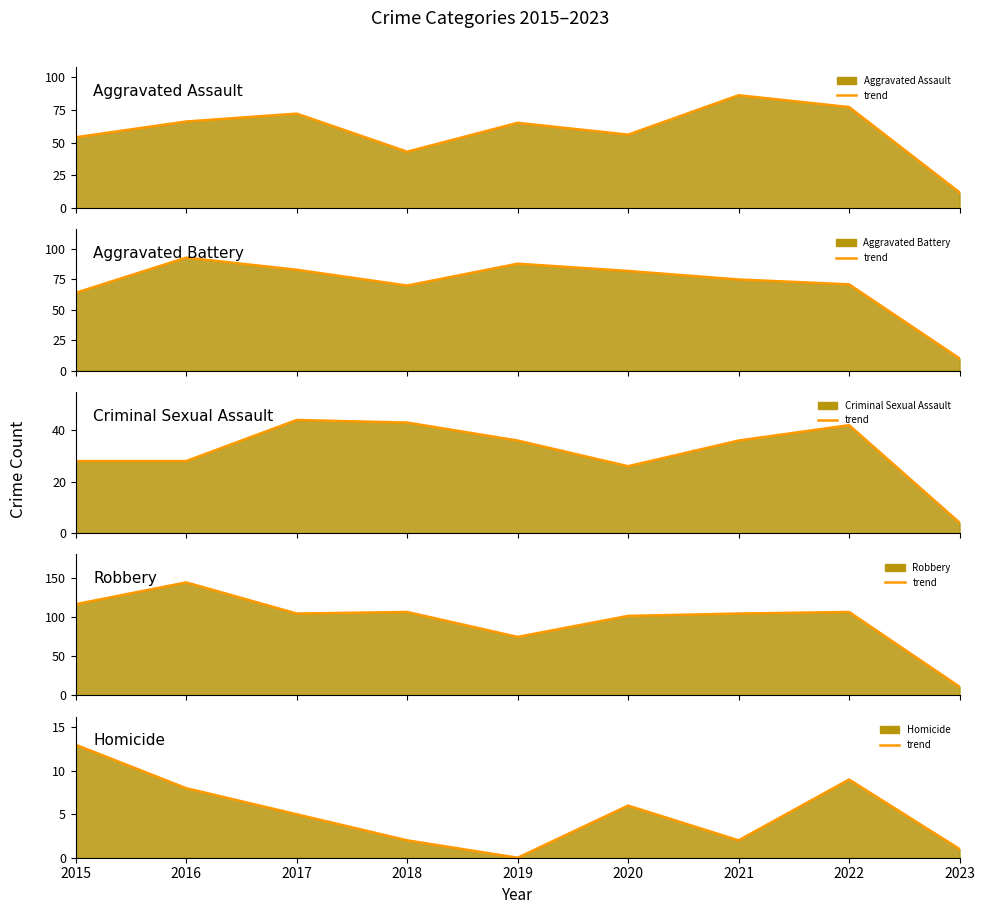

Reading left to right, what are all the values shown in this chart?

Aggravated Assault (trend): 2015=54	2016=66	2017=72	2018=43	2019=65	2020=56	2021=86	2022=77	2023=12
Aggravated Battery (trend): 2015=64	2016=93	2017=83	2018=70	2019=88	2020=82	2021=75	2022=71	2023=10
Criminal Sexual Assault (trend): 2015=28	2016=28	2017=44	2018=43	2019=36	2020=26	2021=36	2022=42	2023=4
Robbery (trend): 2015=117	2016=145	2017=105	2018=107	2019=75	2020=102	2021=105	2022=107	2023=11
Homicide (trend): 2015=13	2016=8	2017=5	2018=2	2019=0	2020=6	2021=2	2022=9	2023=1